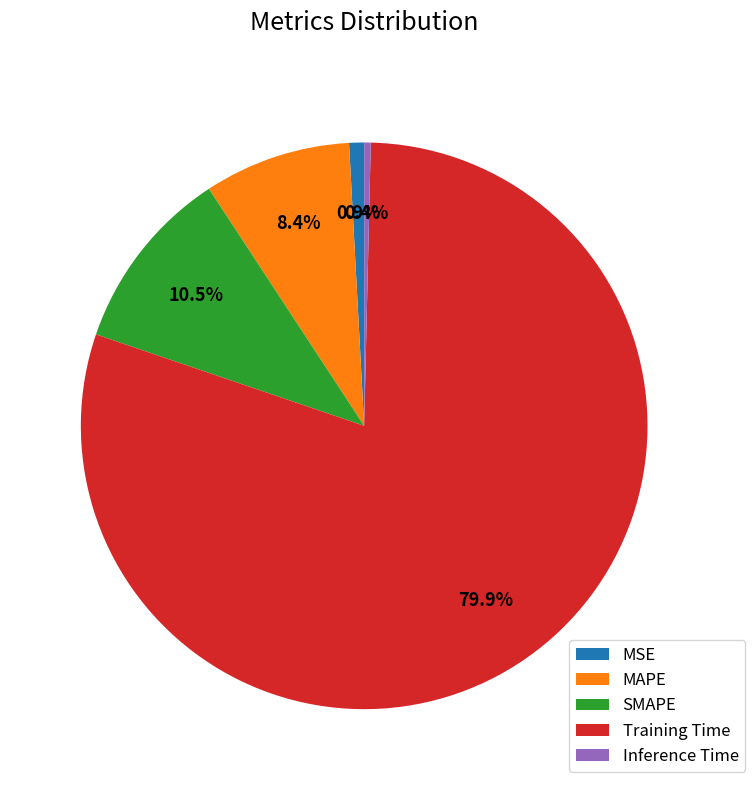

What is the total percentage of Inference Time and SMAPE?

10.9%